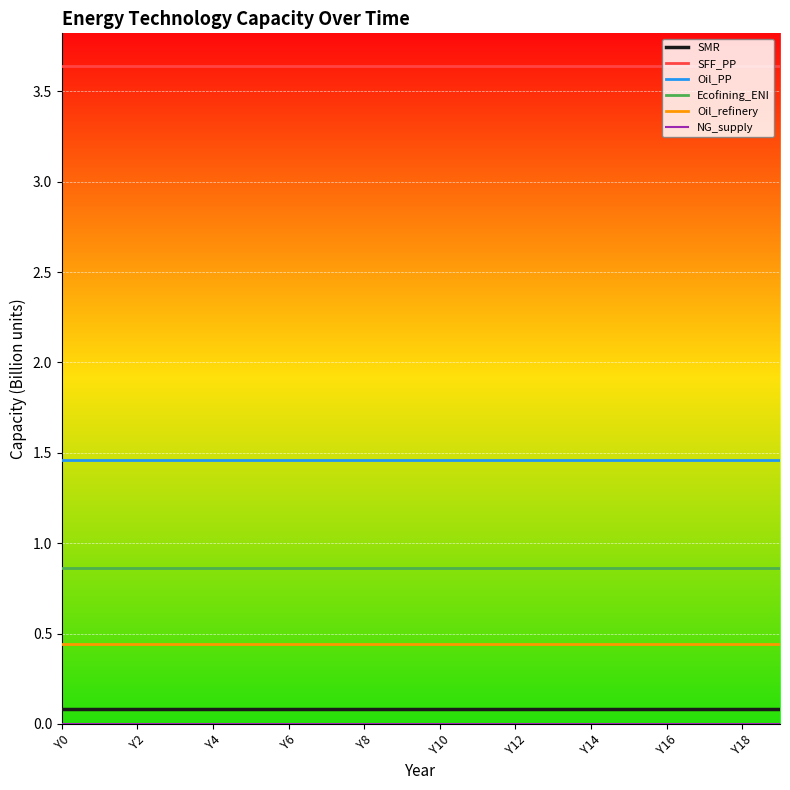

True or false: SMR and SFF_PP cross at least once.

False